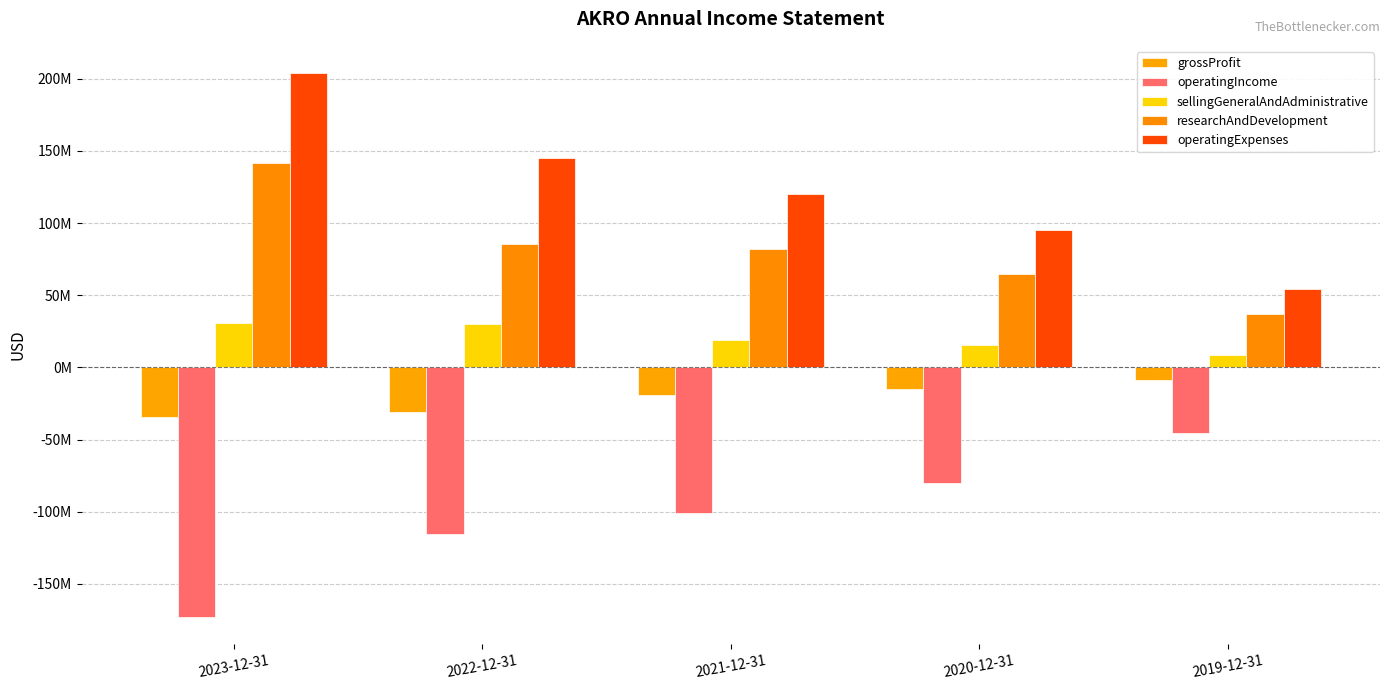

Are the bars horizontal?

No